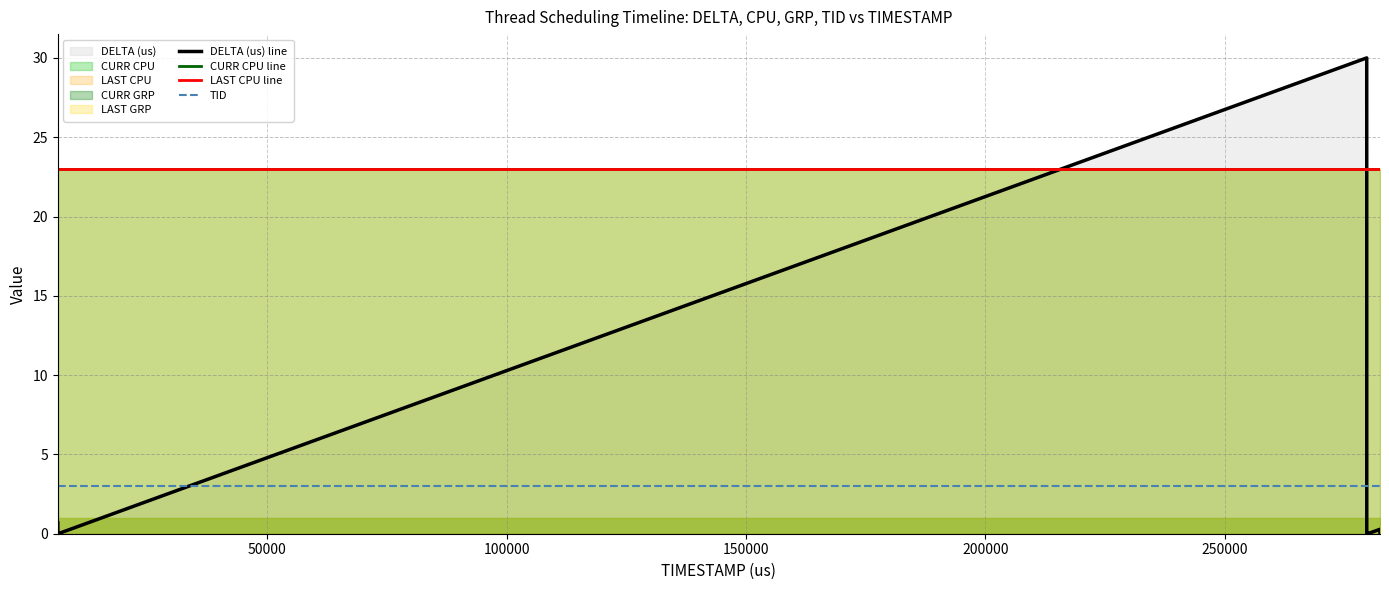

What is the average value of the LAST CPU line series?

23.0